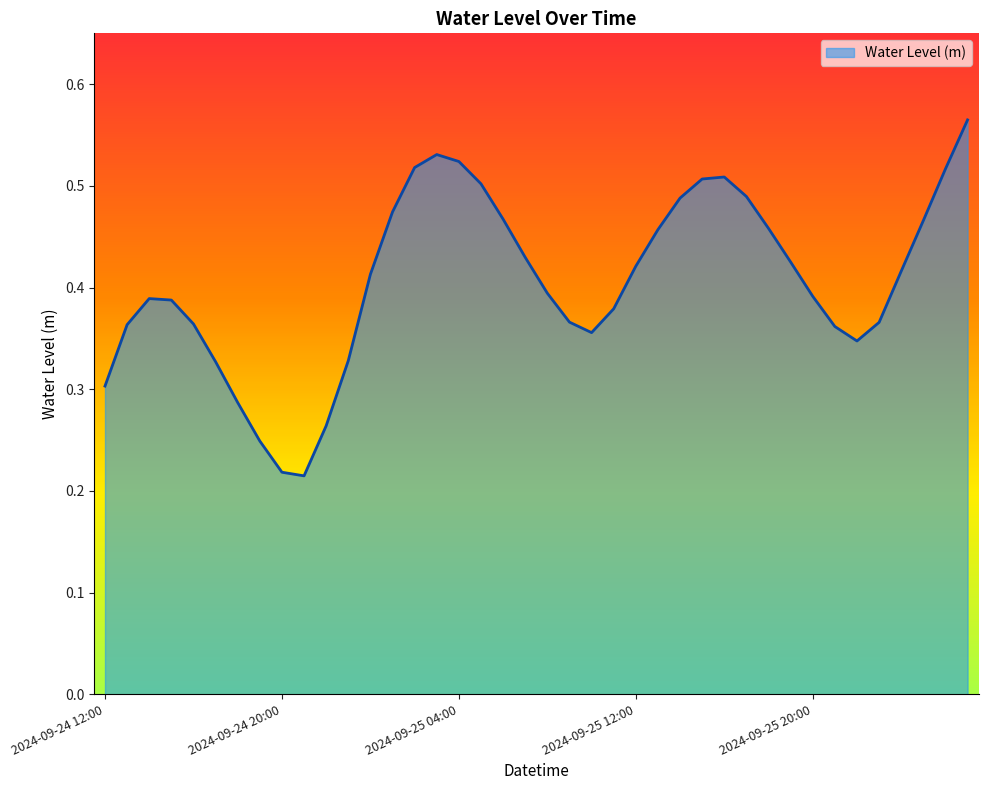

True or false: the data has more than 2 interior local peaks.

True